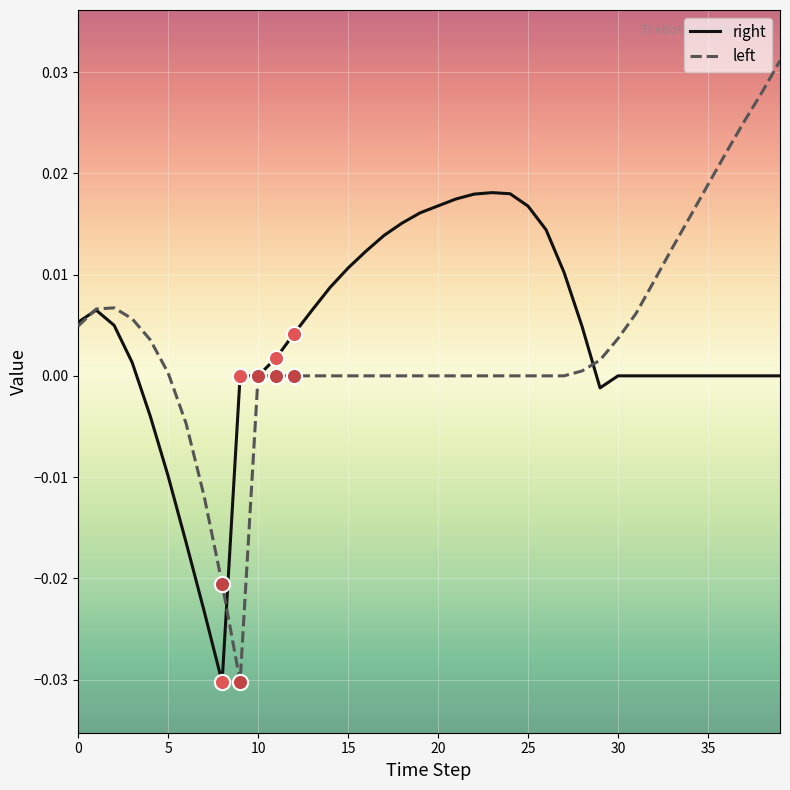

What are all the series names shown in the legend?

right, left